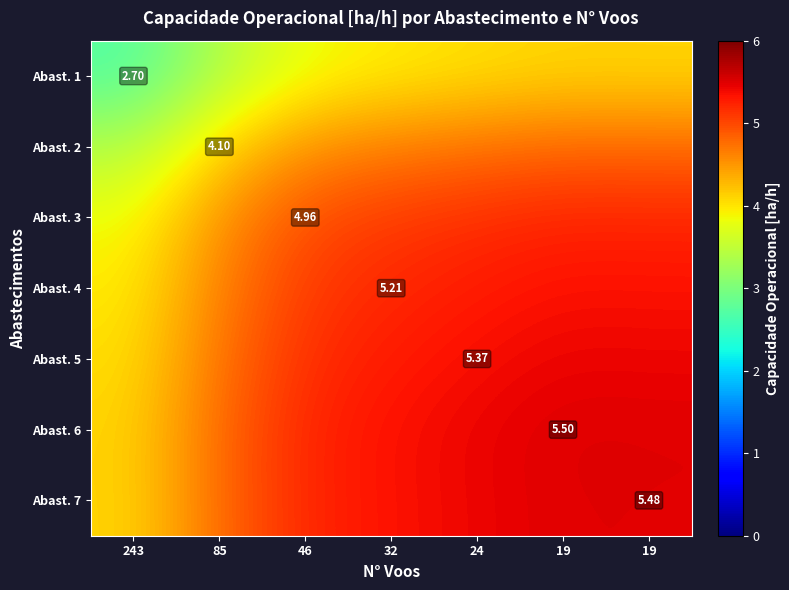

What is the difference between the Abast. 7 values at 19 and 46?

0.3